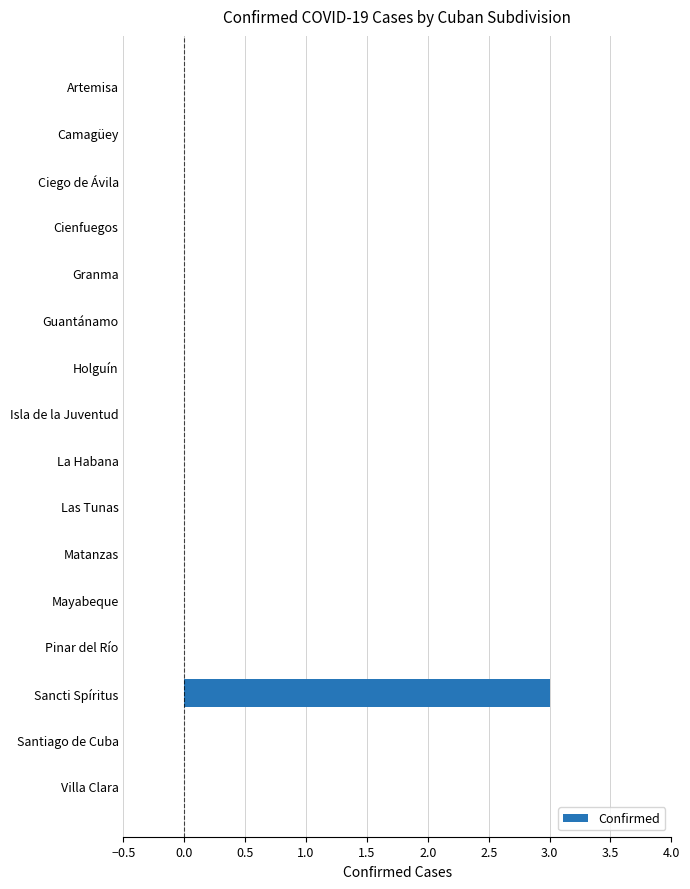

True or false: the data shows 2 at La Habana.

False